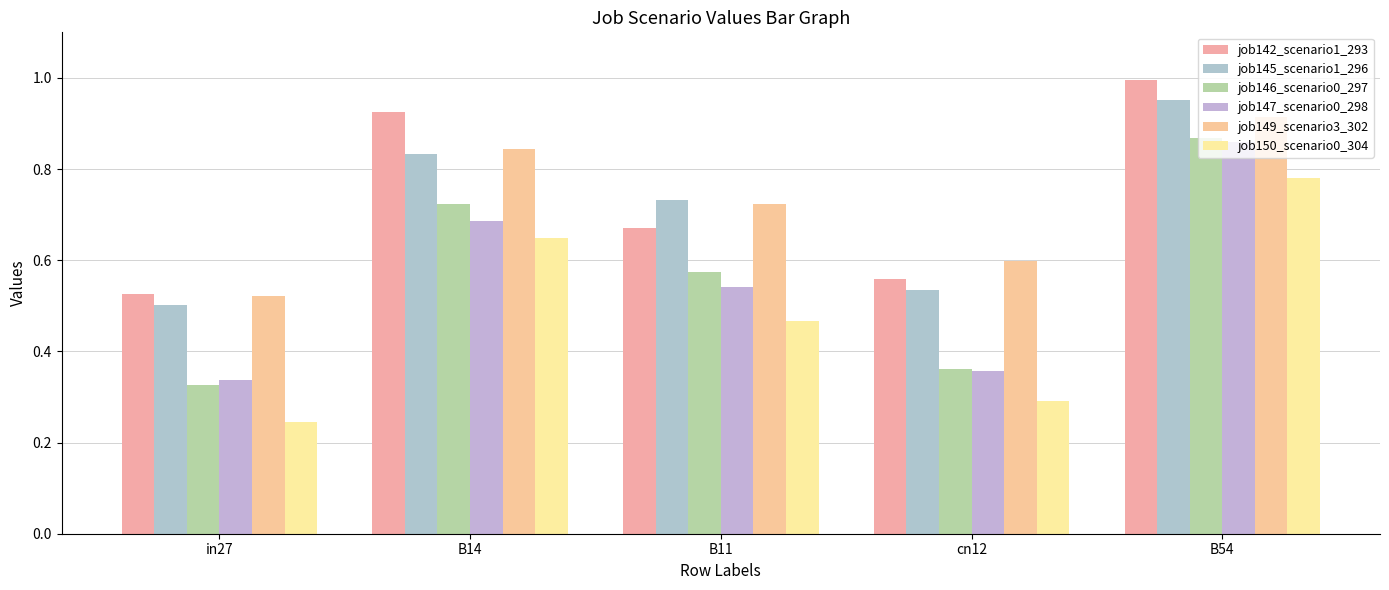

What is the spread (max minus min) of values at B54?

0.2